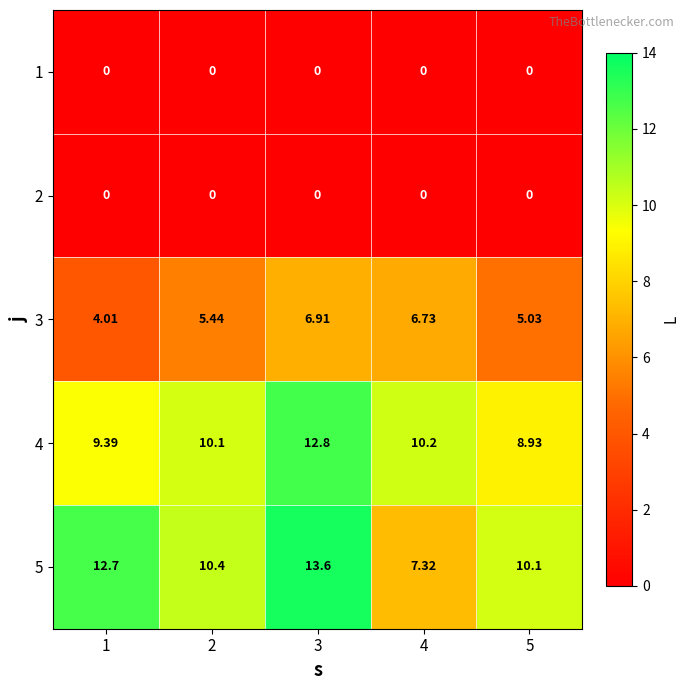

Is the value of 1 at 3 greater than the value of 4 at 2?

No